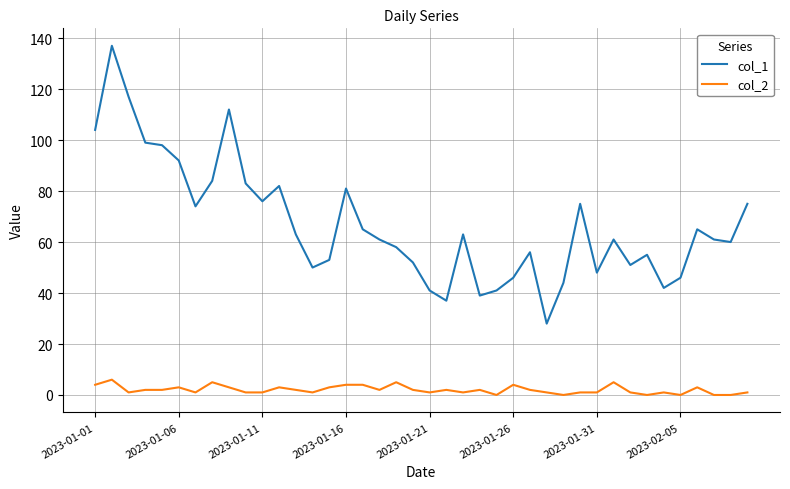

Which series has the widest spread of values?

col_1